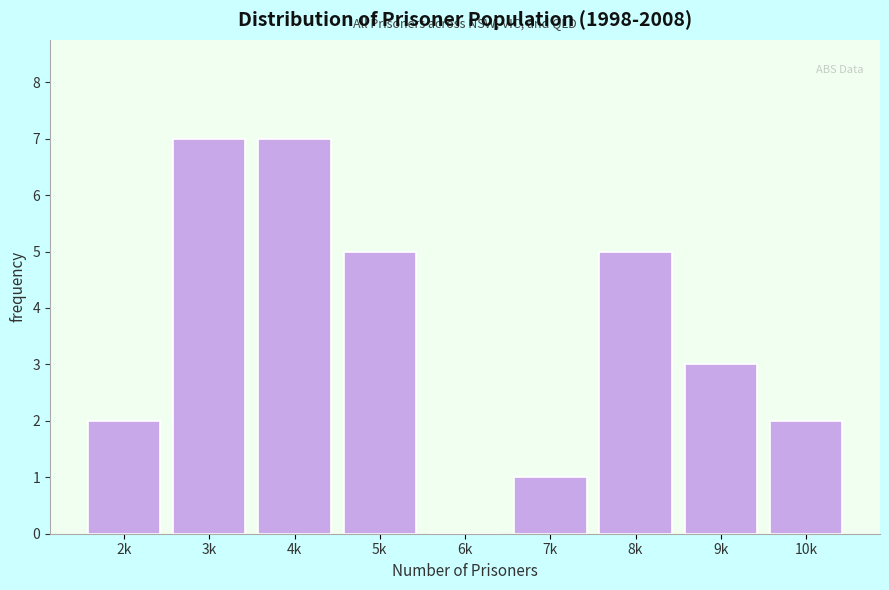

Reading left to right, what are all the values shown in this chart?

2k=2	3k=7	4k=7	5k=5	6k=0	7k=1	8k=5	9k=3	10k=2